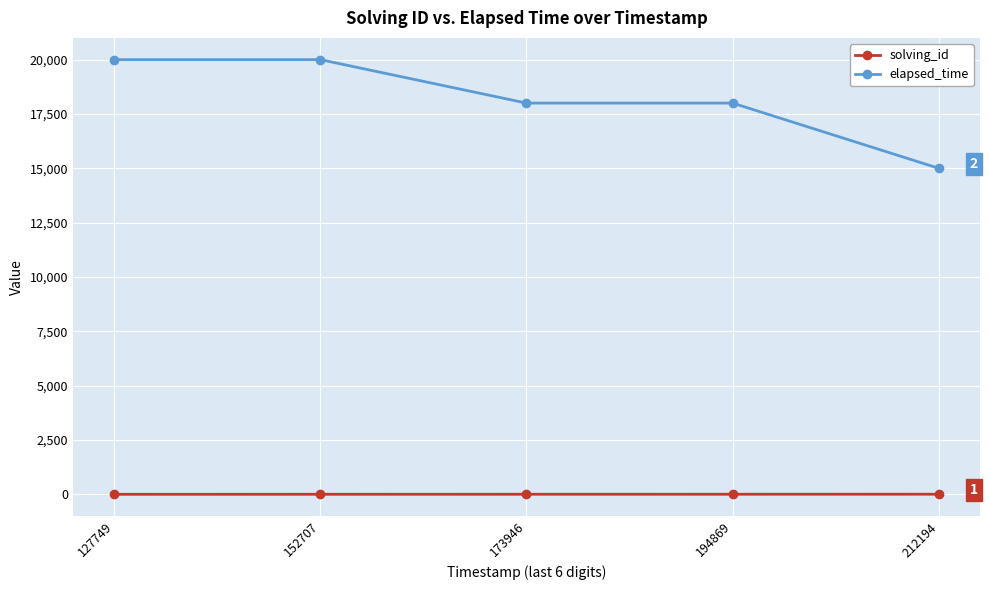

What is the spread (max minus min) of values at 152707?

19998